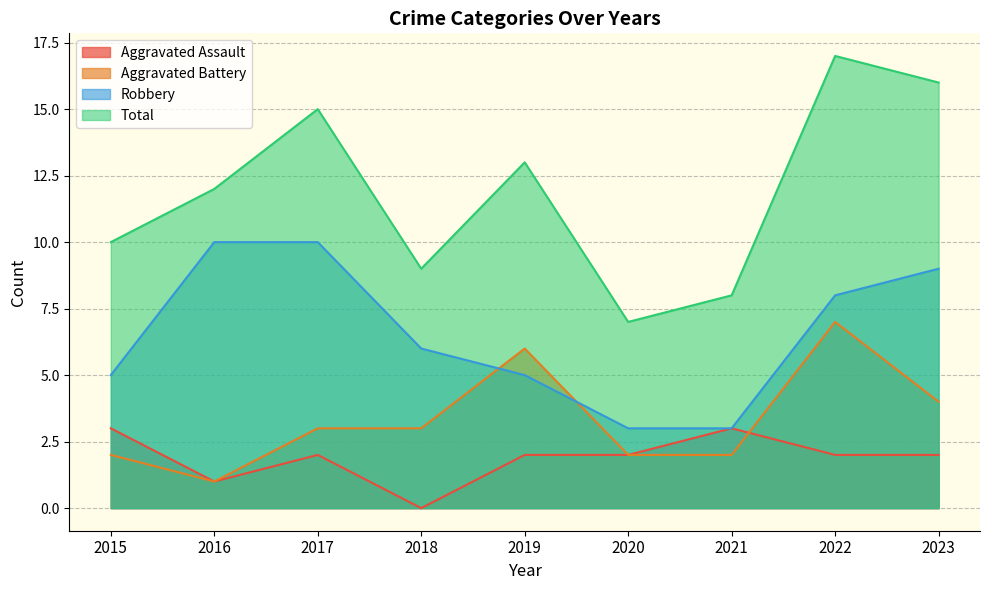

Reading left to right, extract all data points from this chart.

Aggravated Assault: 3	1	2	0	2	2	3	2	2
Aggravated Battery: 2	1	3	3	6	2	2	7	4
Robbery: 5	10	10	6	5	3	3	8	9
Total: 10	12	15	9	13	7	8	17	16